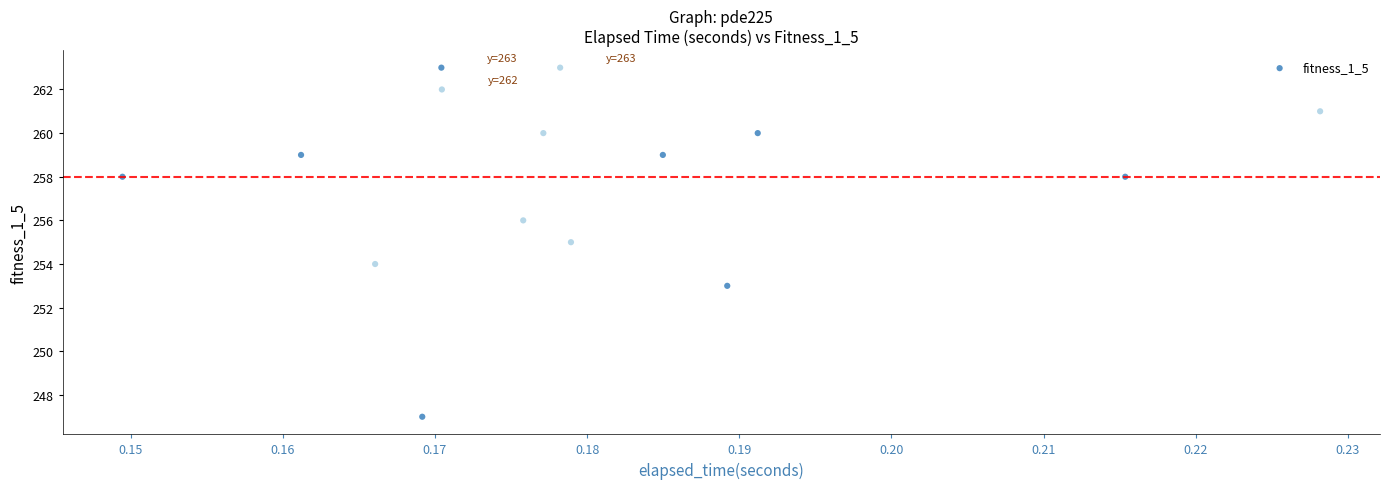

What is the range of Y values (max minus min)?

16